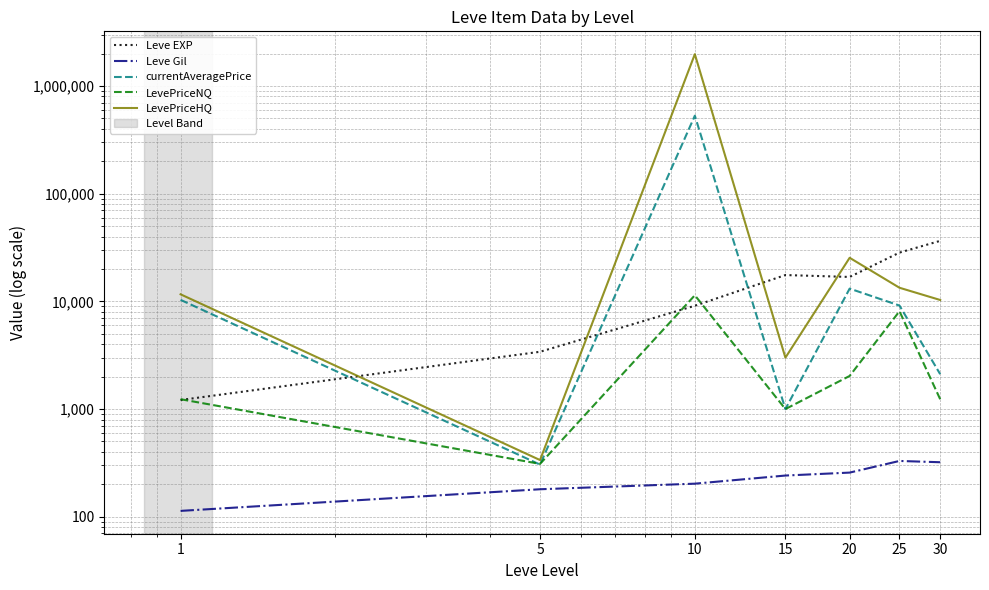

True or false: Leve Gil and Leve EXP intersect in this chart.

False